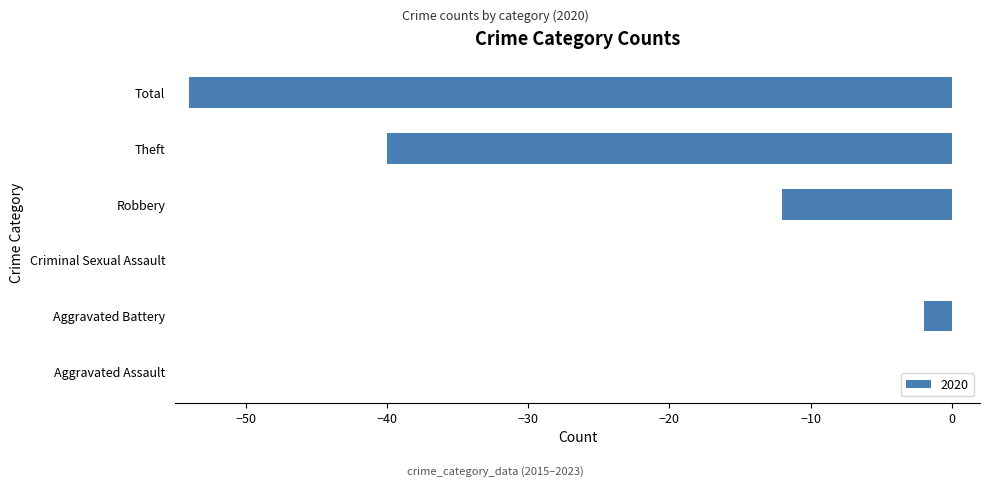

How many distinct data groups are displayed?

1